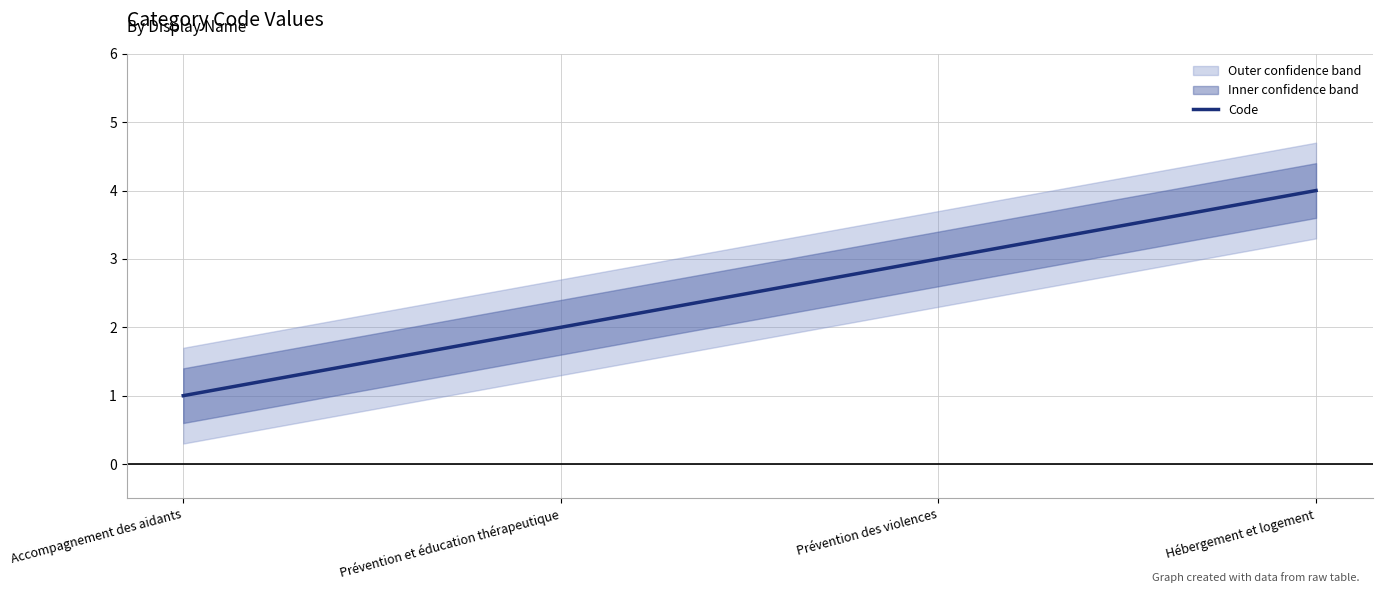

The chart shows a value of 2 at Prévention et éducation thérapeutique. True or false?

True